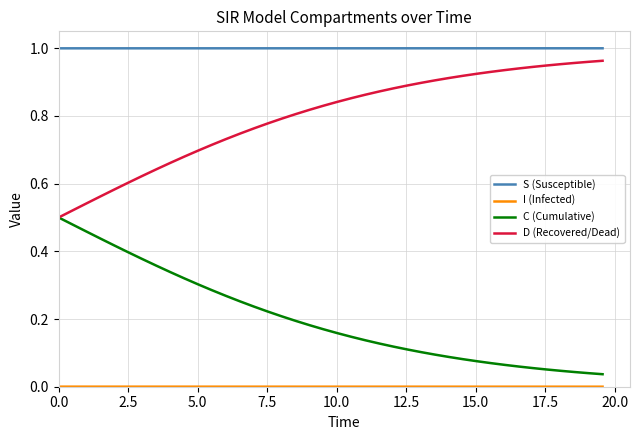

Which series has the largest total across all categories?

S (Susceptible)